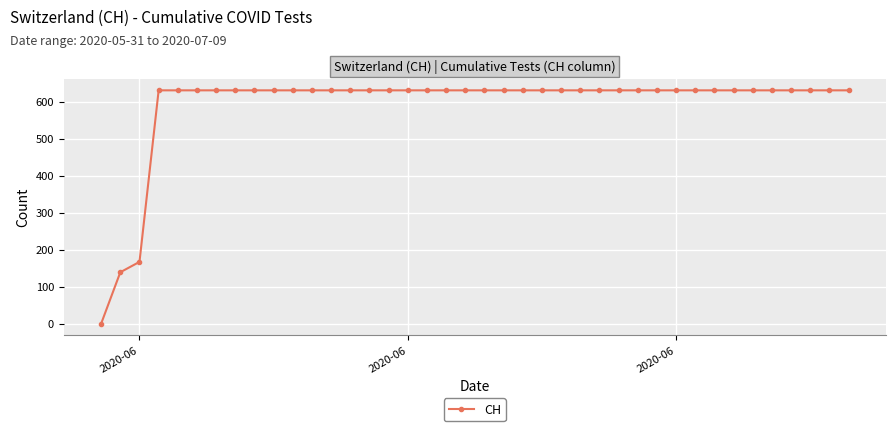

What is the sum of all values?

23653